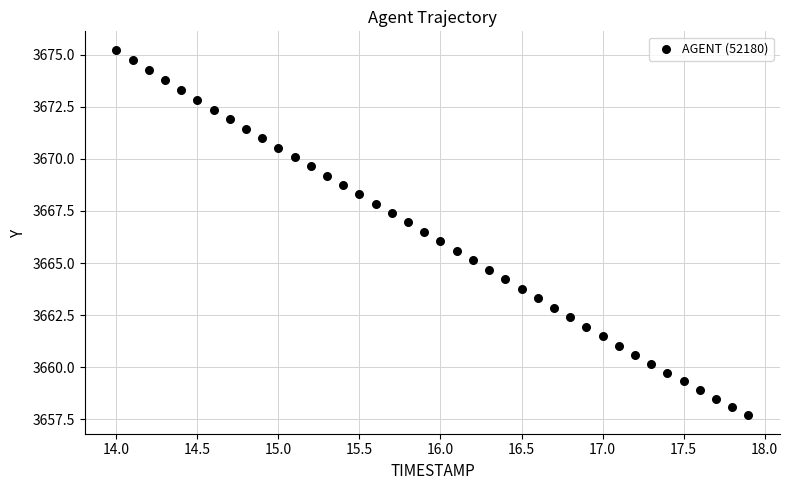

What is the range of X values (max minus min)?

3.9